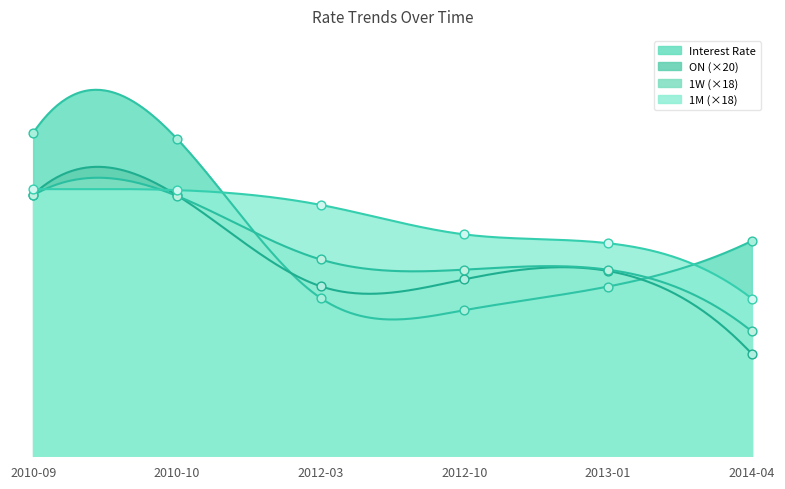

At which category is the sum across all series the highest?

2010-09